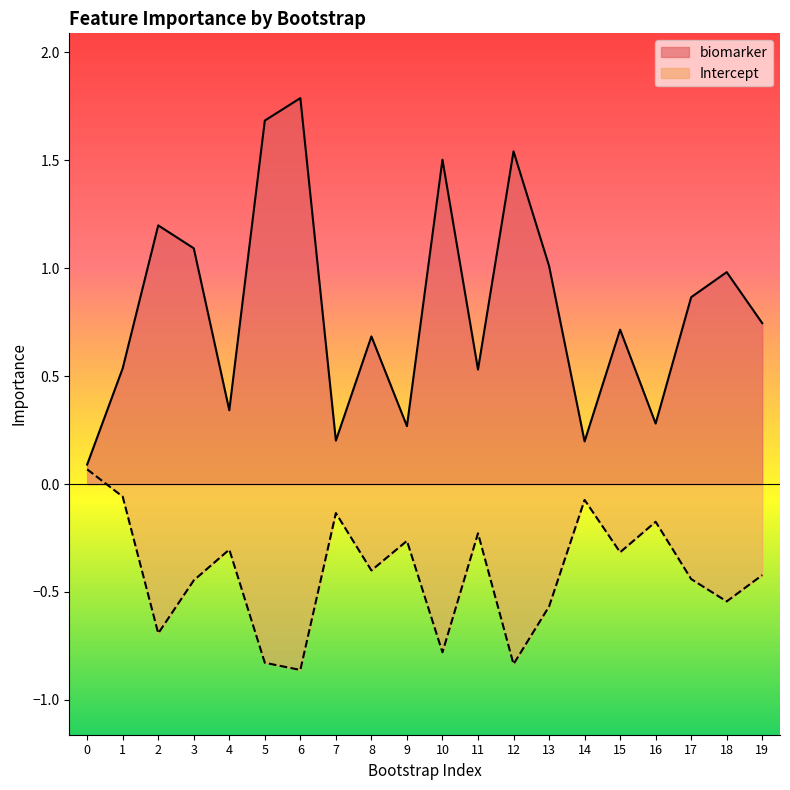

What are all the series names shown in the legend?

biomarker, Intercept